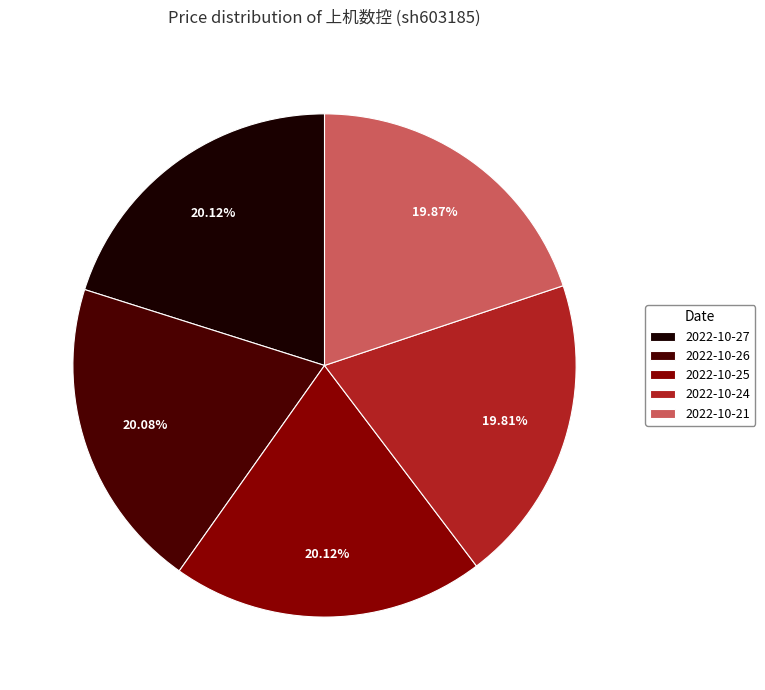

What is the ratio of the value at 2022-10-21 to the value at 2022-10-26?

1.0